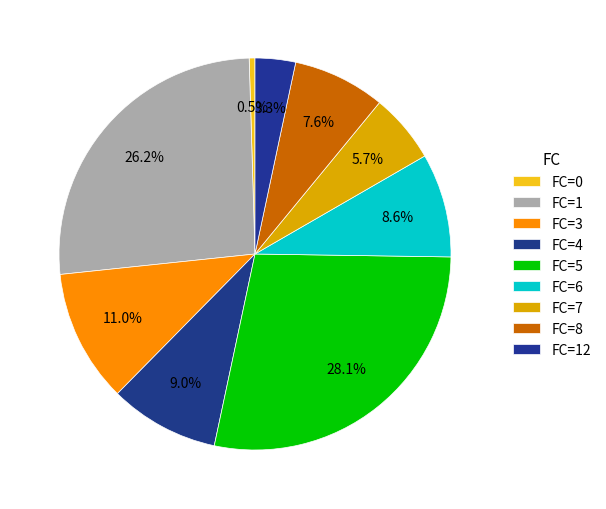

To the nearest percent, what is the average slice percentage?

11%